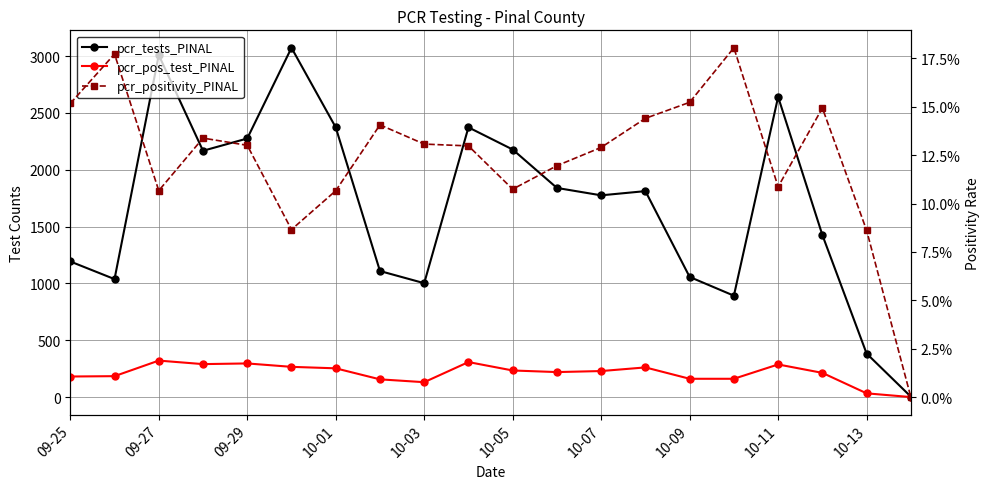

What is the total value across all series at 10-05?

2412.1